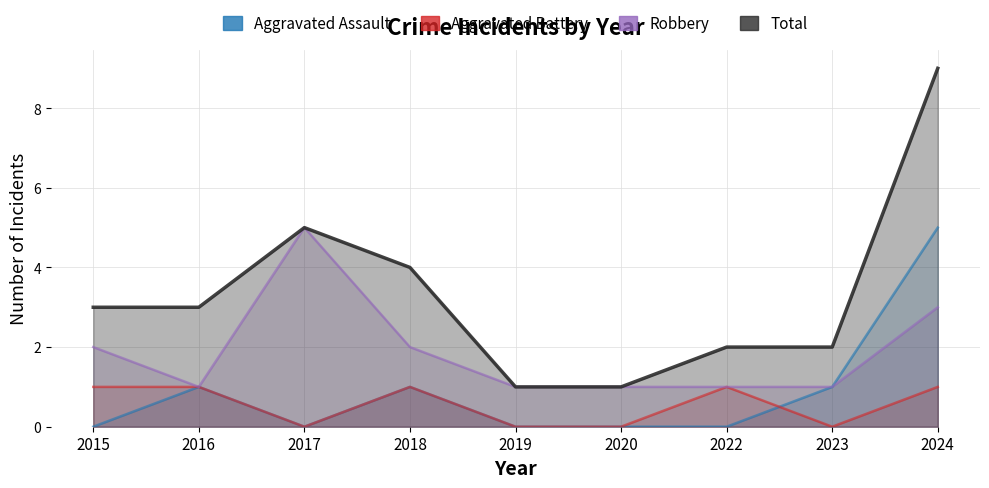

Reading right to left, list all the values displayed in this chart.

Aggravated Assault: 2024=5	2023=1	2022=0	2020=0	2019=0	2018=1	2017=0	2016=1	2015=0
Aggravated Battery: 2024=1	2023=0	2022=1	2020=0	2019=0	2018=1	2017=0	2016=1	2015=1
Robbery: 2024=3	2023=1	2022=1	2020=1	2019=1	2018=2	2017=5	2016=1	2015=2
Total: 2024=9	2023=2	2022=2	2020=1	2019=1	2018=4	2017=5	2016=3	2015=3